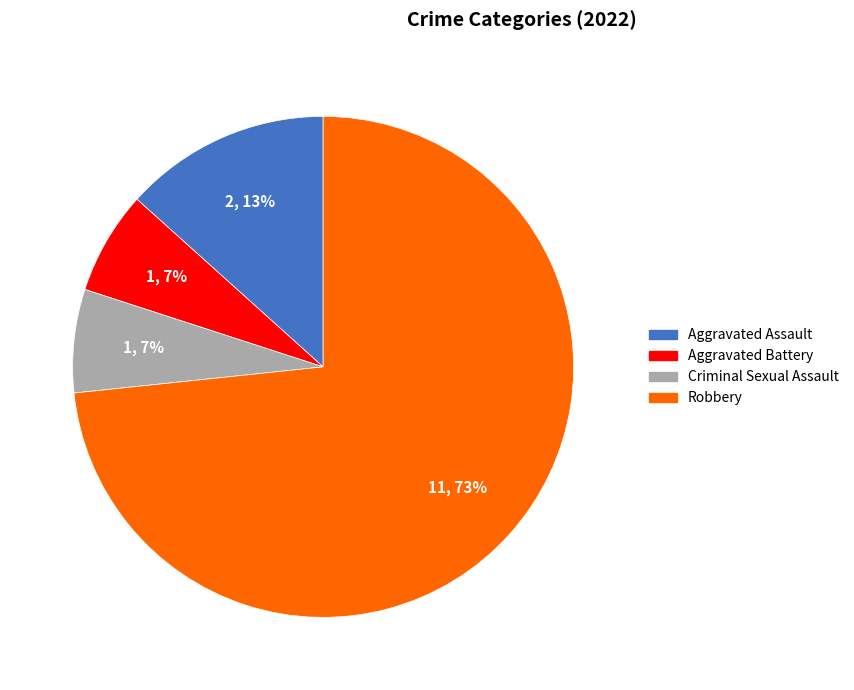

Which has a higher value, Aggravated Battery or Robbery?

Robbery